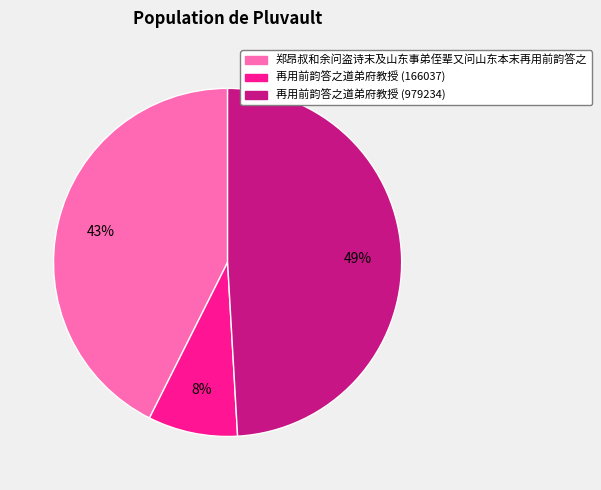

To the nearest percent, what is the combined percentage of 再用前韵答之道弟府教授 (979234) and 郑昂叔和余问盗诗末及山东事弟侄辈又问山东本末再用前韵答之?

92%